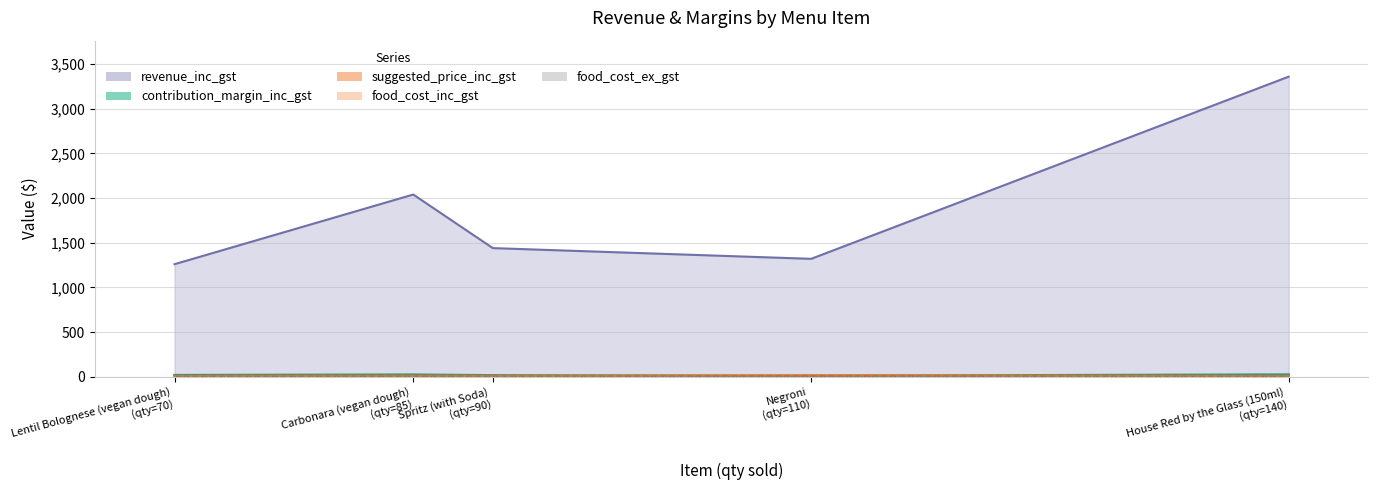

How many categories are shown in the chart?

5